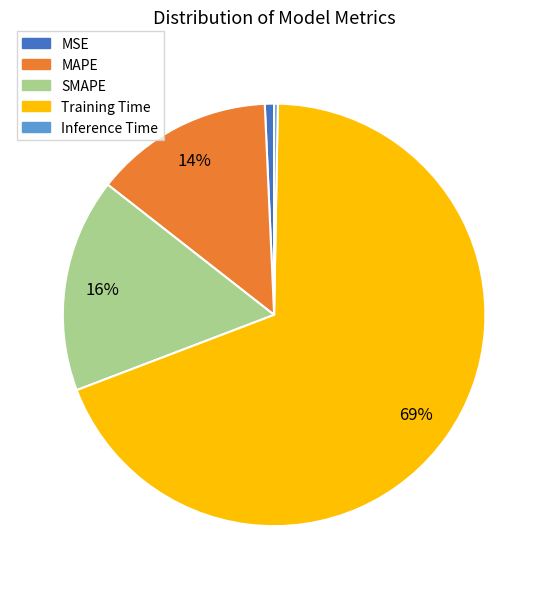

What percentage is the Training Time slice, to the nearest percent?

69%